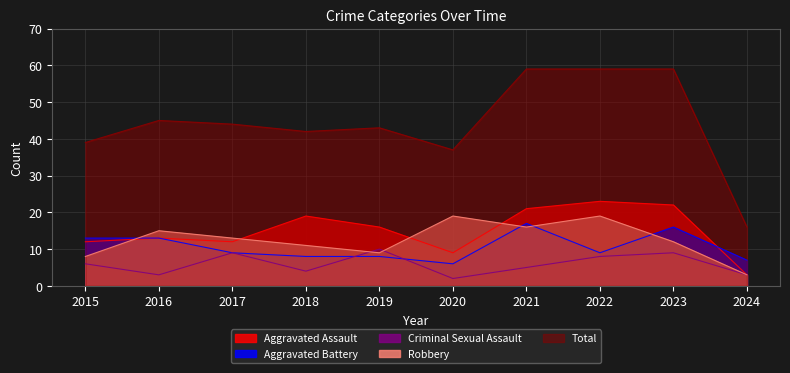

What is the maximum value shown in the chart?

59